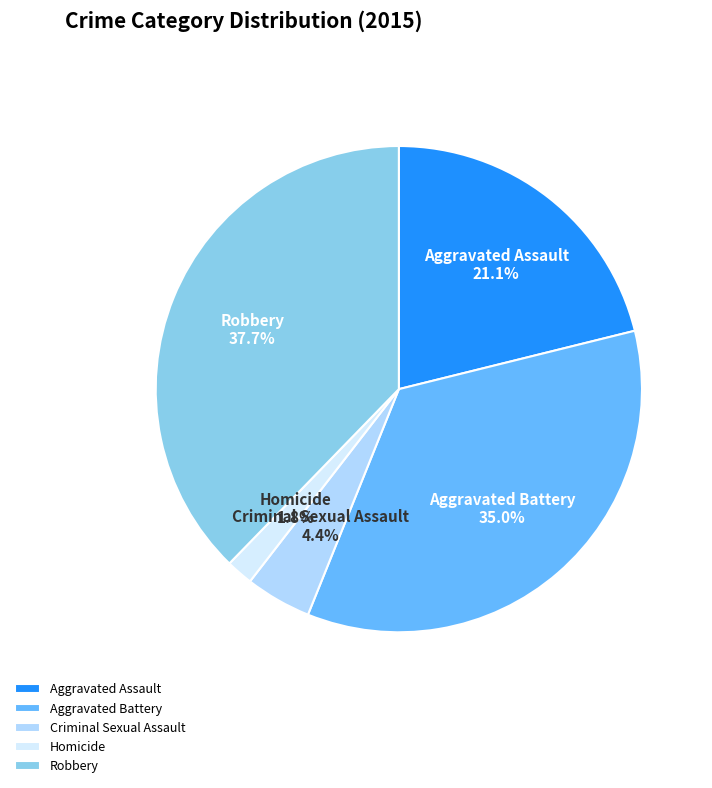

Count the number of slices in the pie.

5